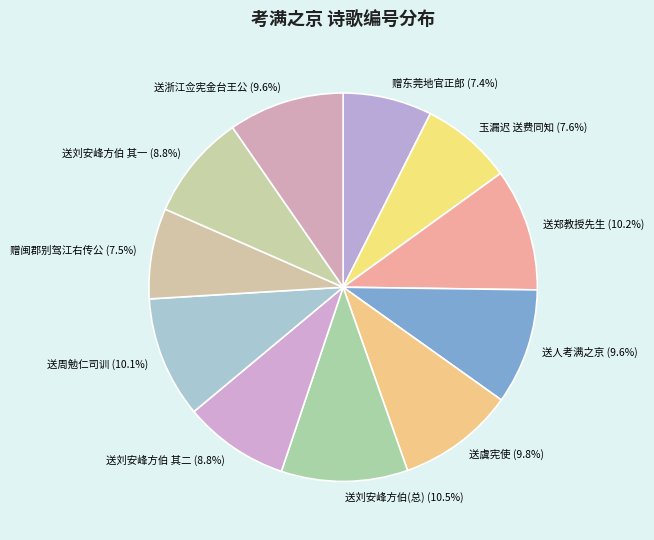

Between 赠闽郡别驾江右传公 and 送刘安峰方伯 其二, which is larger?

送刘安峰方伯 其二